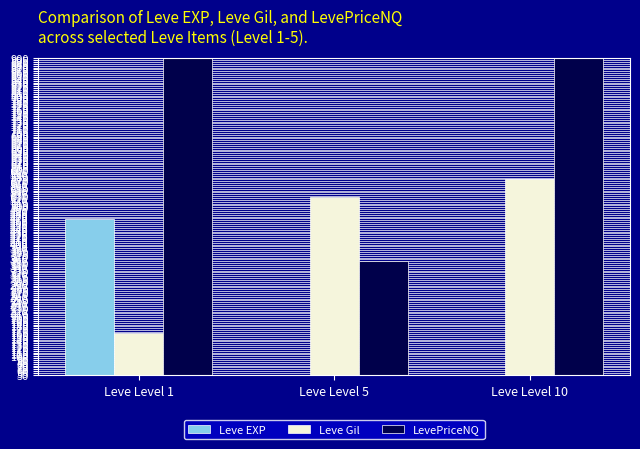

Between Leve Level 5 and Leve Level 10, which series saw the biggest shift?

LevePriceNQ